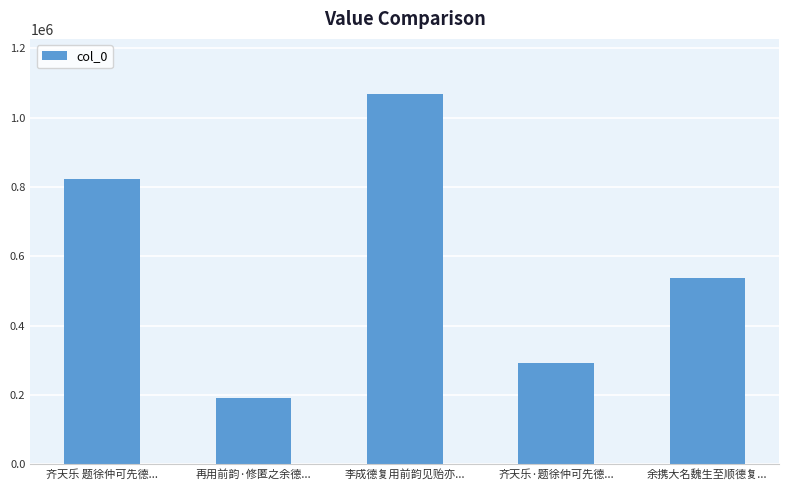

Rank the categories by value from lowest to highest.

再用前韵·修匿之余德..., 齐天乐·题徐仲可先德..., 余携大名魏生至顺德复..., 齐天乐 题徐仲可先德..., 李成德复用前韵见贻亦...